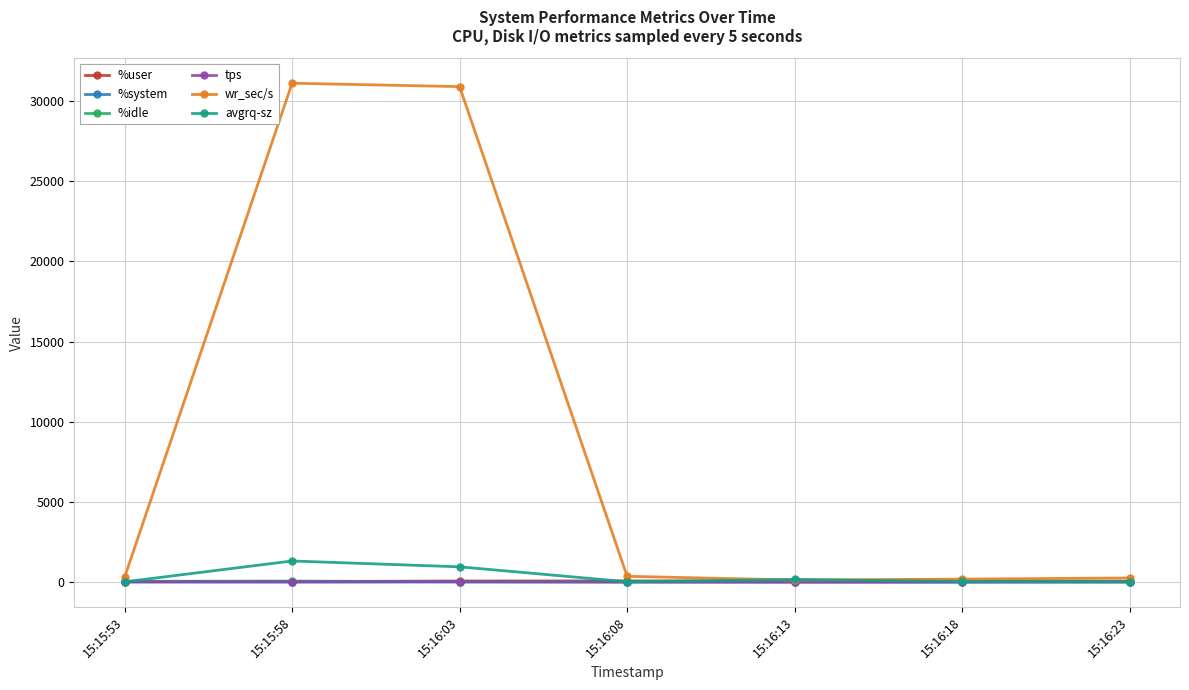

What is the label of the 2nd point from the left?

15:15:58